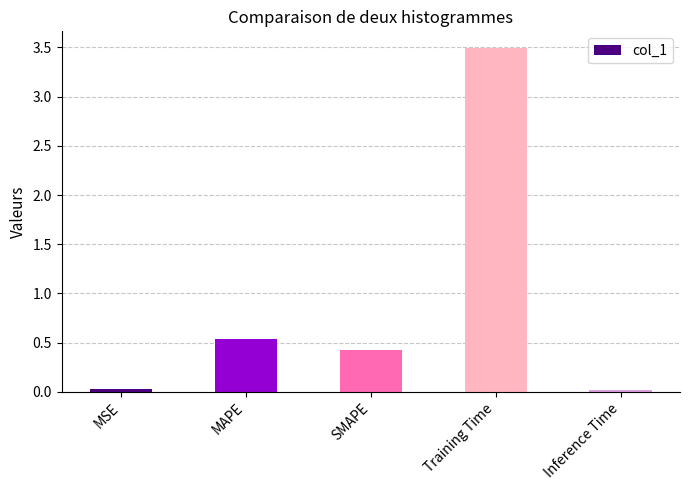

What is the value of the 3rd bar from the left?

0.4